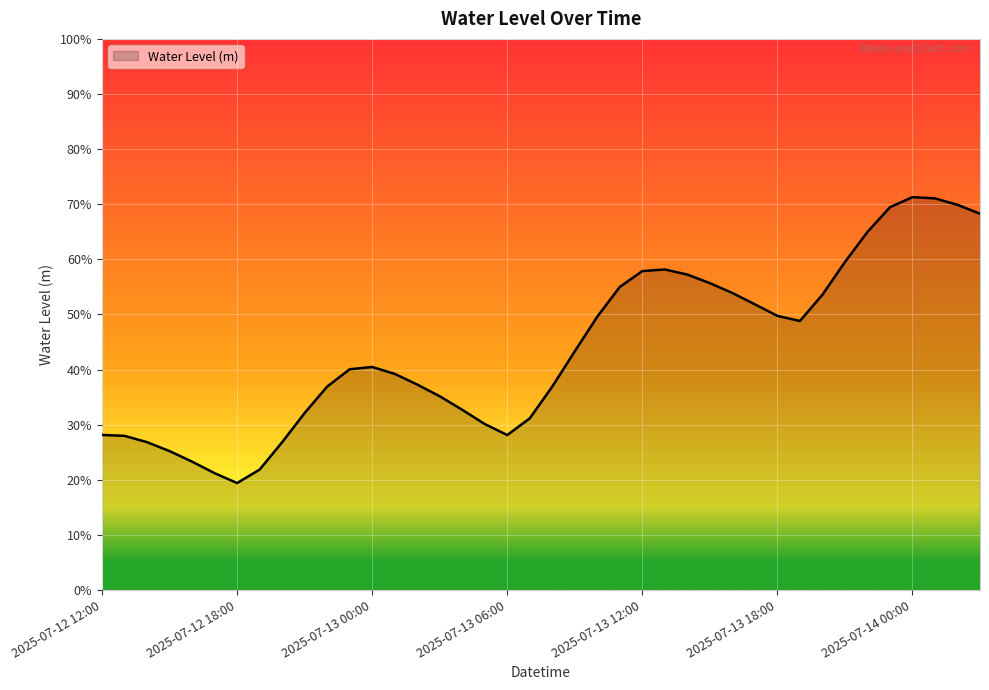

Is this an area chart (filled region under the line)?

Yes